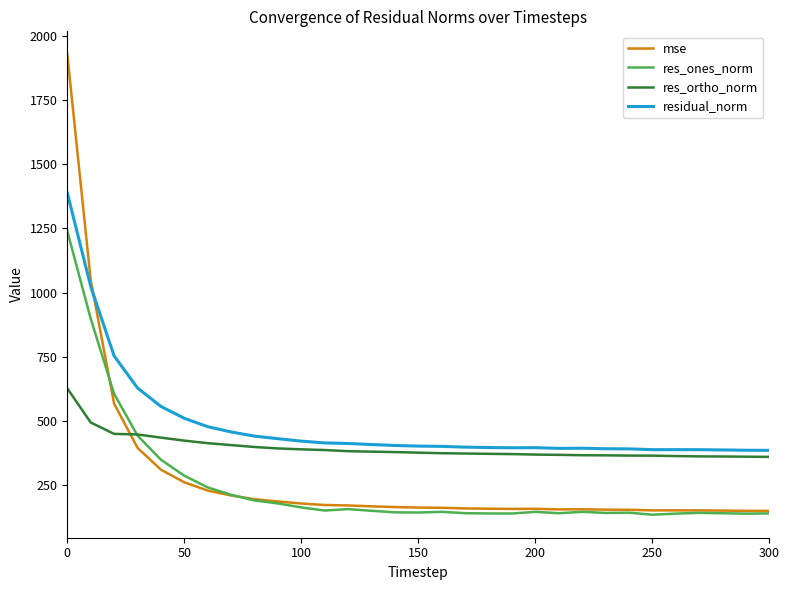

List the series in order of their peak value, lowest first.

res_ortho_norm, res_ones_norm, residual_norm, mse